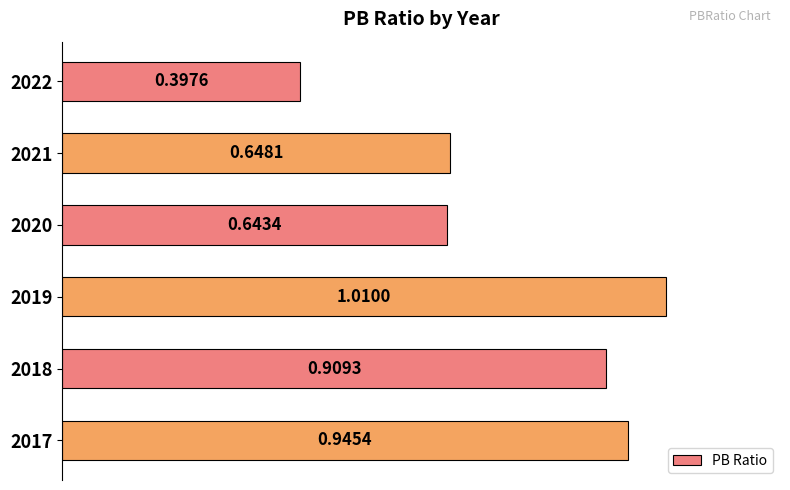

Does the chart contain stacked bars?

No